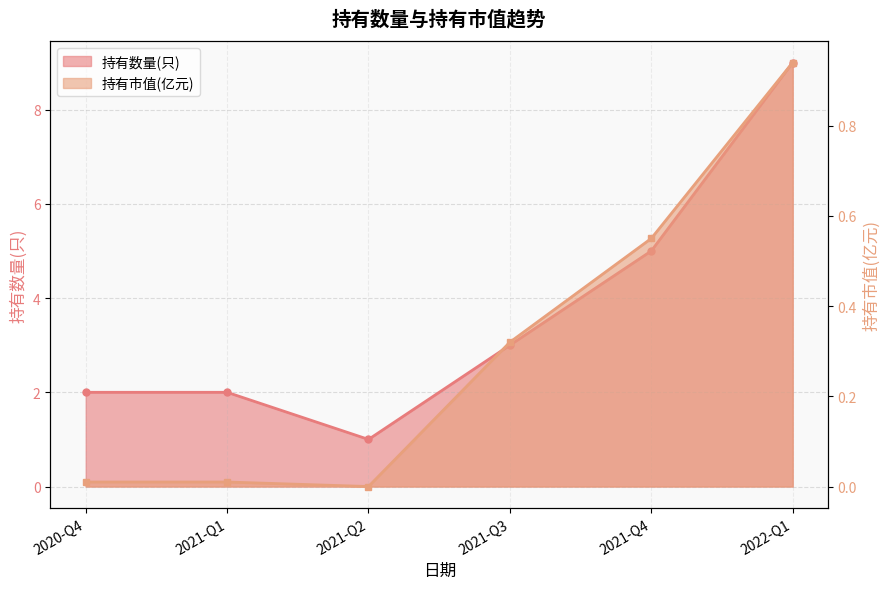

Which series has the largest total across all categories?

持有数量(只)